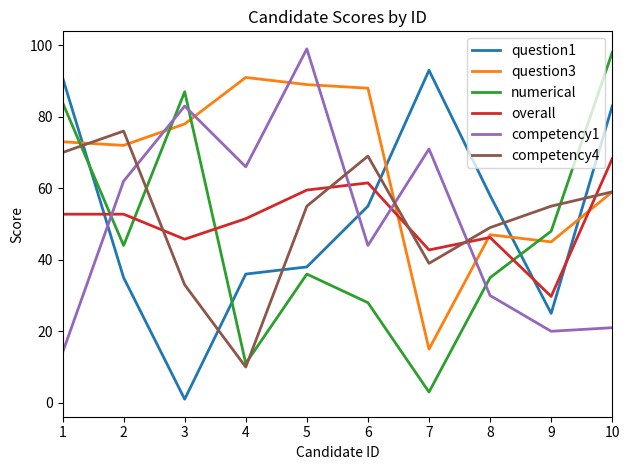

How many times do competency1 and competency4 cross each other?

4